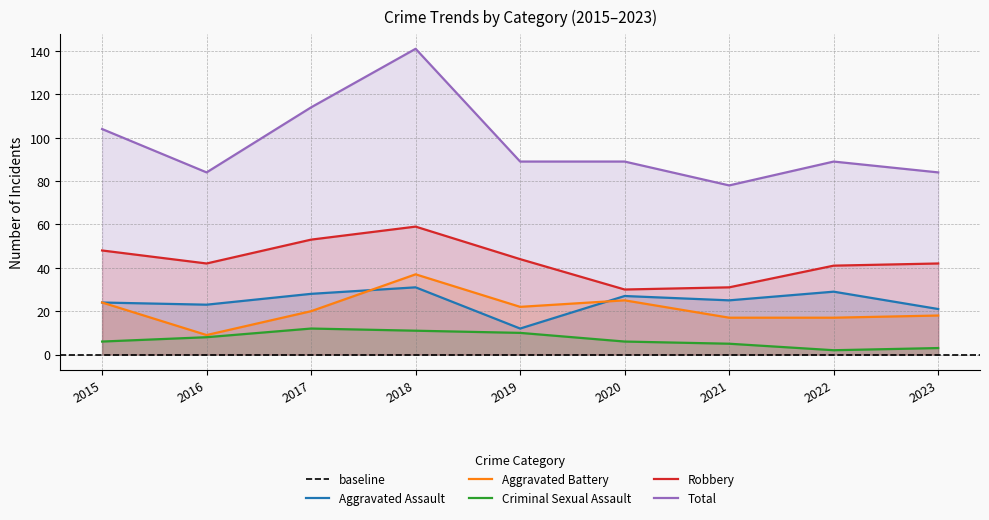

True or false: Total and Robbery cross at least once.

False